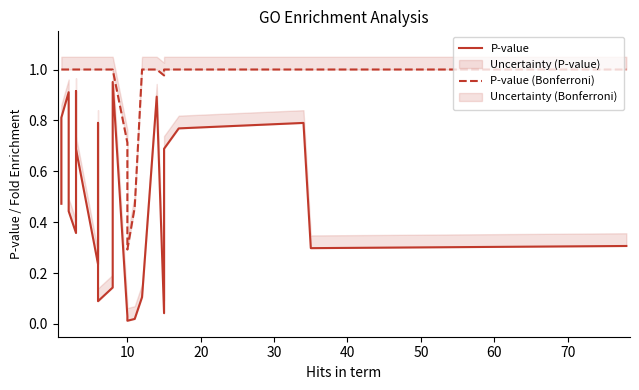

Which series has the largest total across all categories?

P-value (Bonferroni)